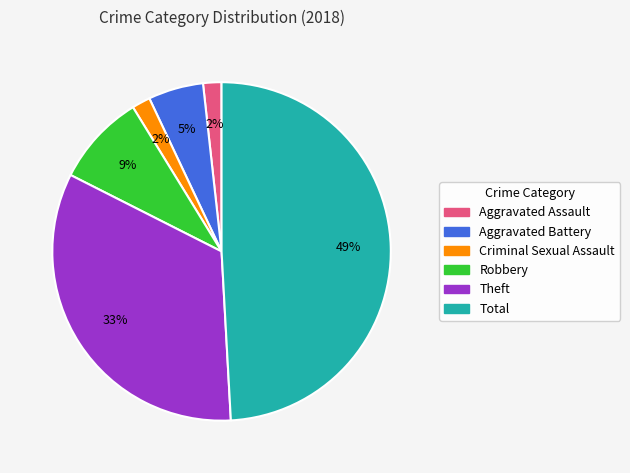

Count the number of slices in the pie.

6